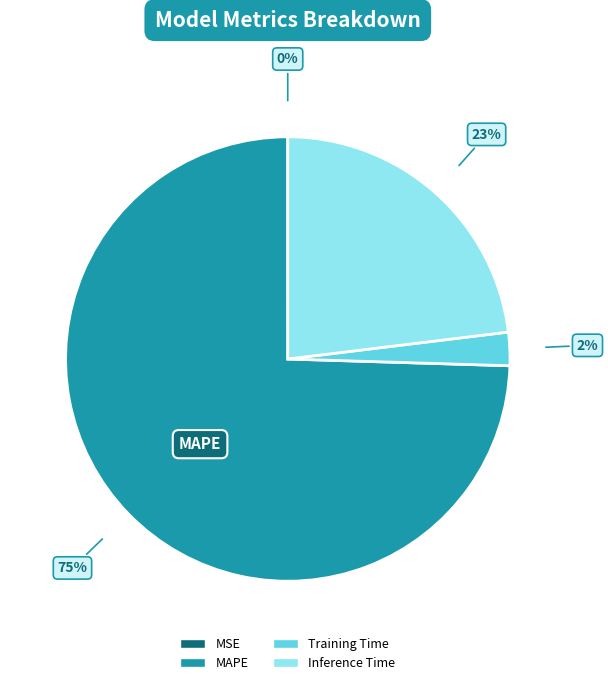

Does any single category account for the majority?

Yes